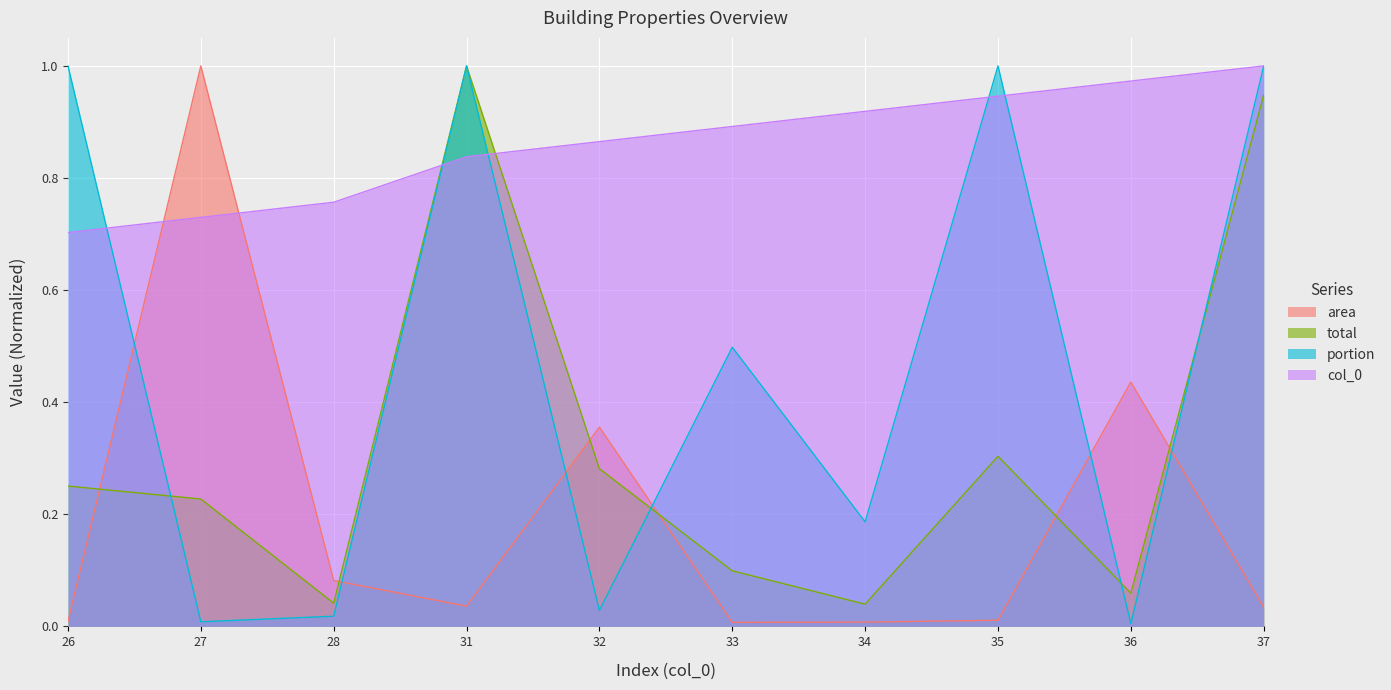

Which has a higher value, 32 or 26?

32